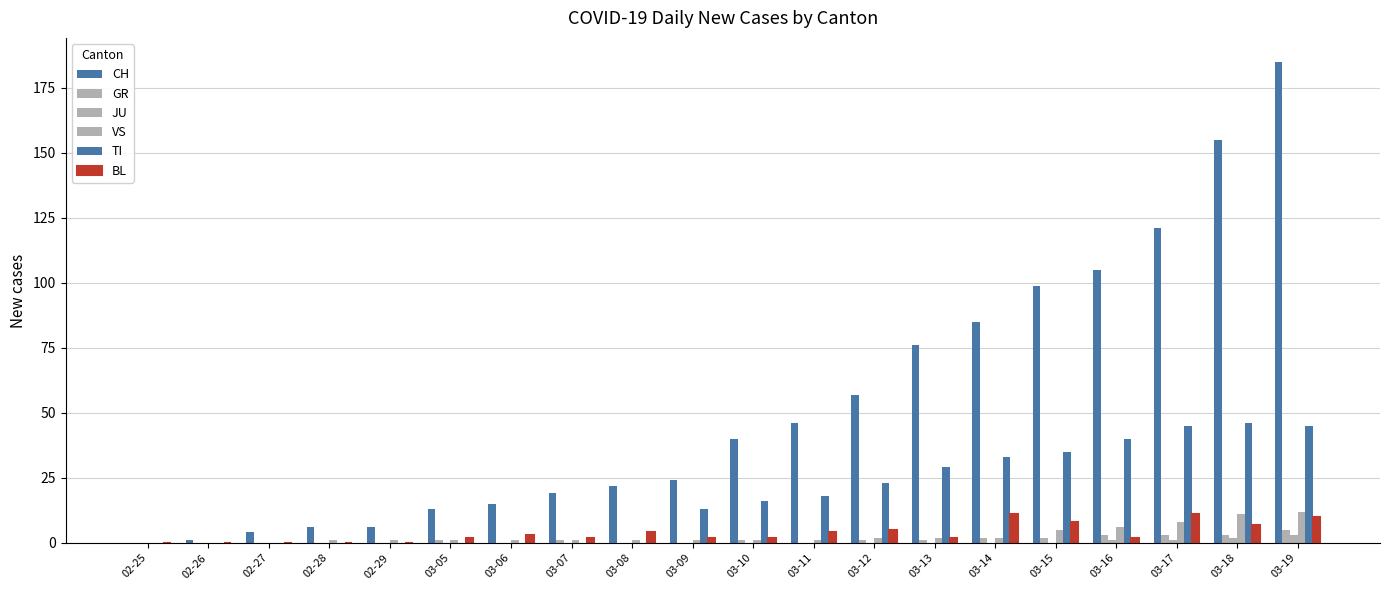

How many categories are shown in the chart?

20